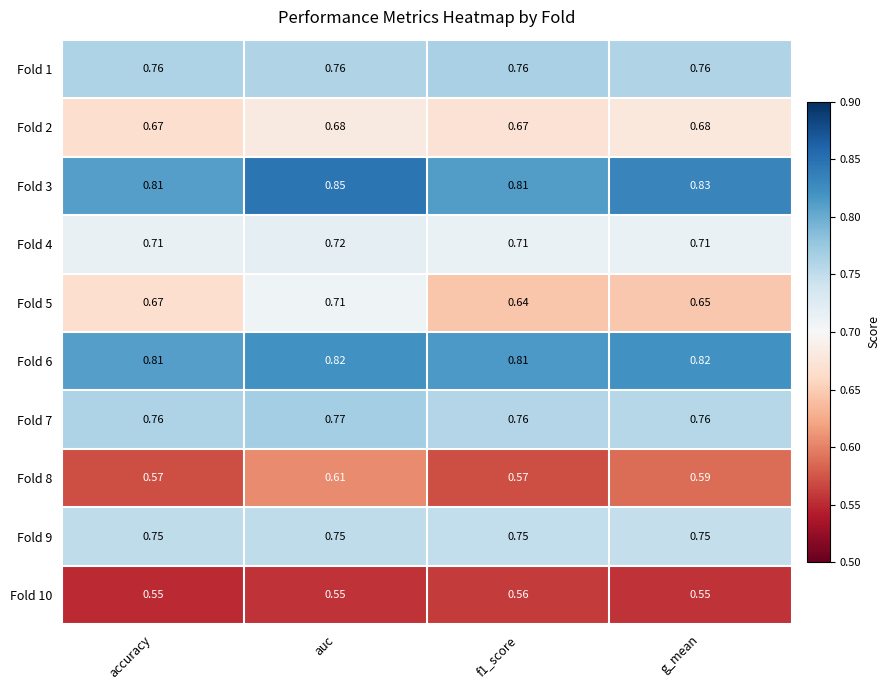

At which category is the sum across all series the highest?

auc